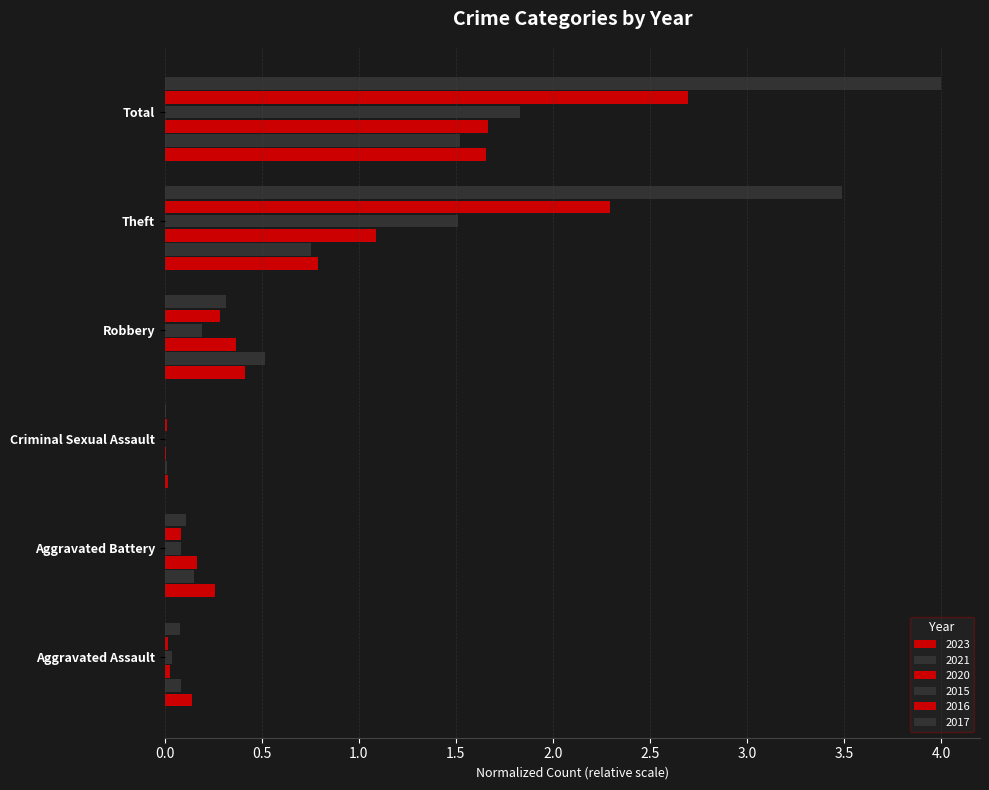

Count the number of categories in the chart.

6